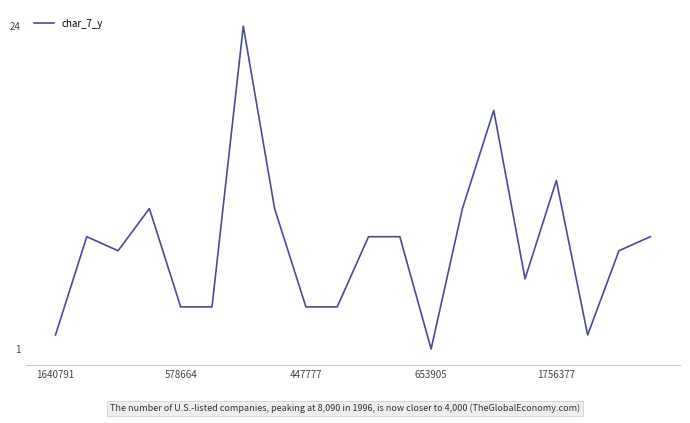

What is the greatest value displayed?

24